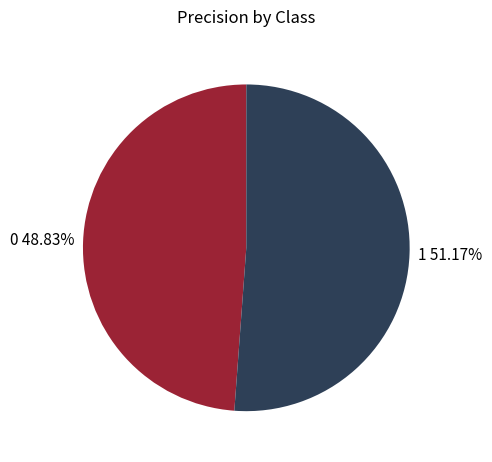

Does any single category account for the majority?

Yes